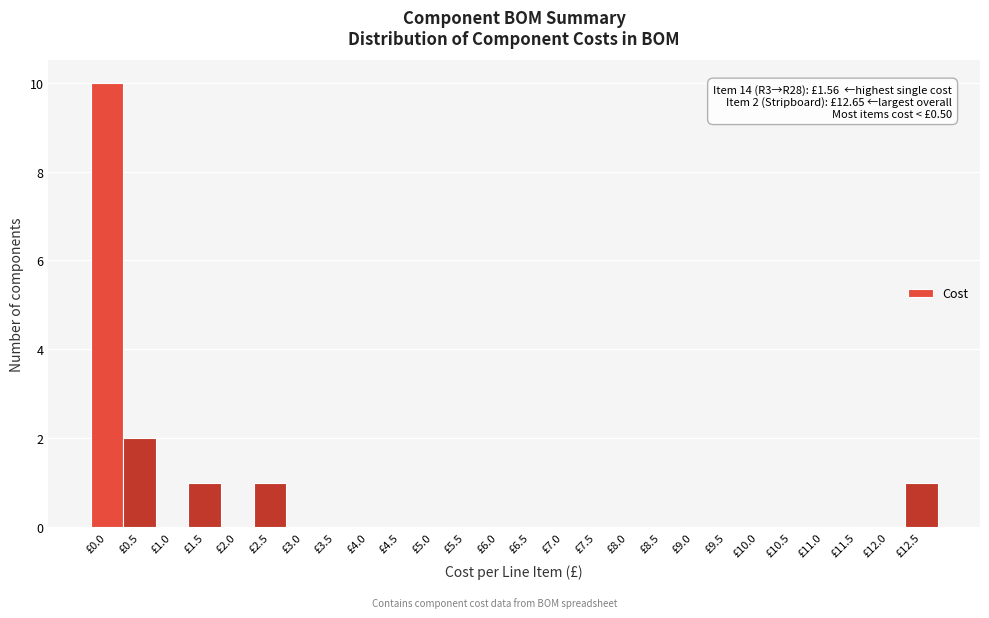

Reading right to left, what are all the values shown in this chart?

£12.5=1	£12.0=0	£11.5=0	£11.0=0	£10.5=0	£10.0=0	£9.5=0	£9.0=0	£8.5=0	£8.0=0	£7.5=0	£7.0=0	£6.5=0	£6.0=0	£5.5=0	£5.0=0	£4.5=0	£4.0=0	£3.5=0	£3.0=0	£2.5=1	£2.0=0	£1.5=1	£1.0=0	£0.5=2	£0.0=10